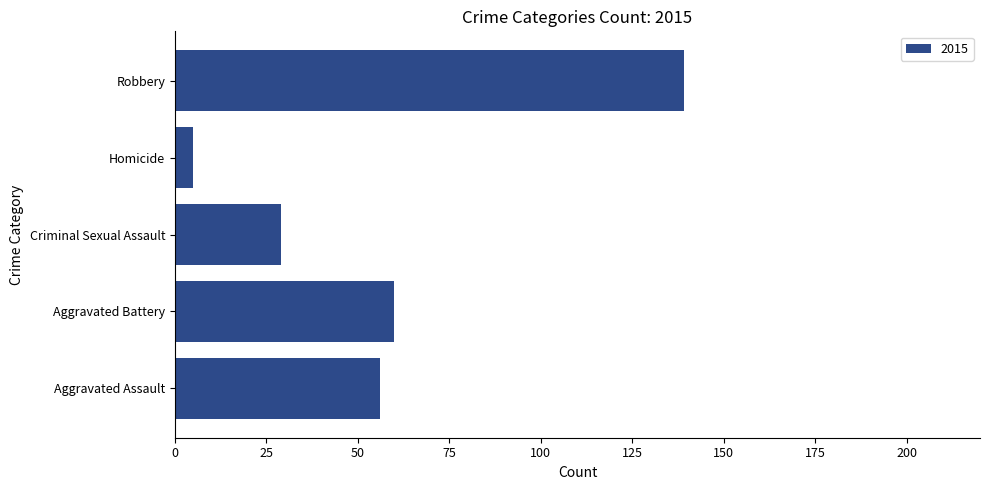

True or false: the data shows 60 at Aggravated Battery.

True